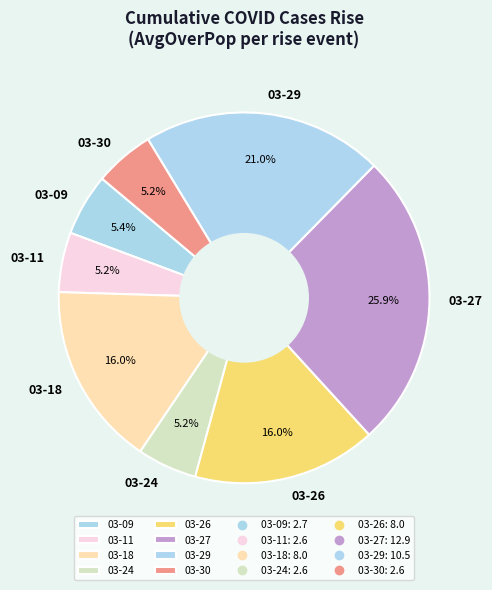

Between 03-29 and 03-18, which is larger?

03-29